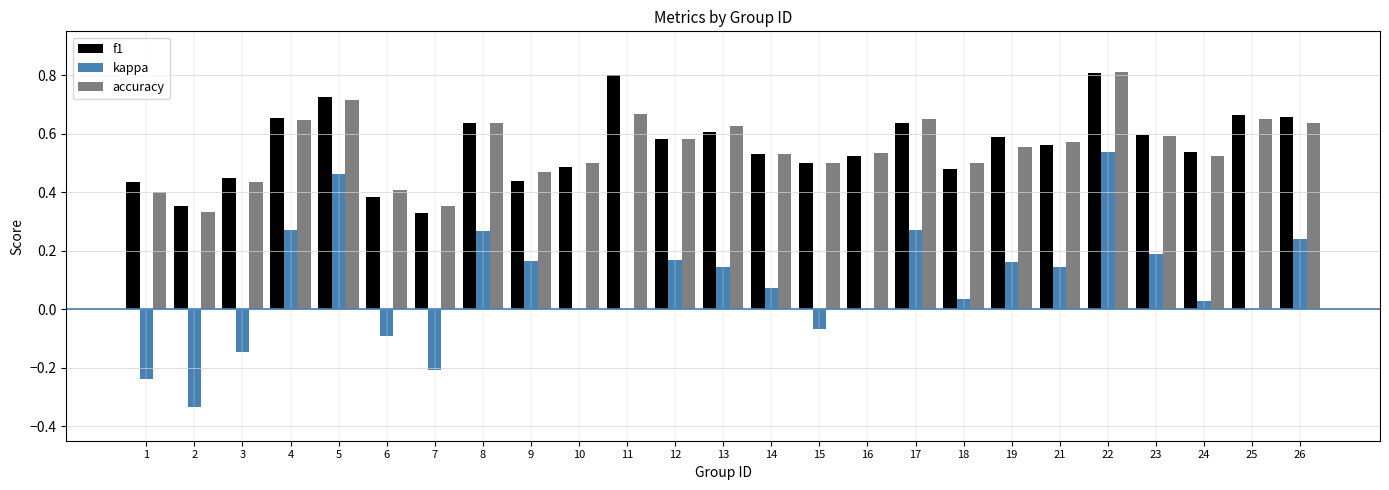

True or false: f1 has a value of 1.0 at 13.

False